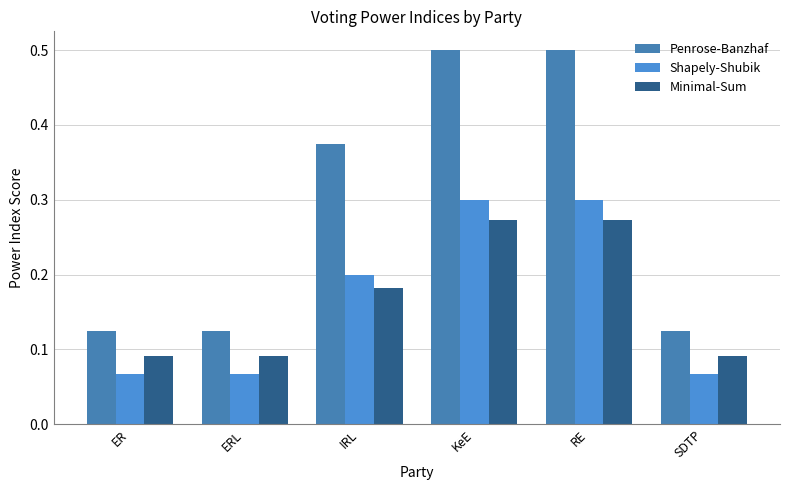

Rank the series by their maximum value, from highest to lowest.

Penrose-Banzhaf, Shapely-Shubik, Minimal-Sum